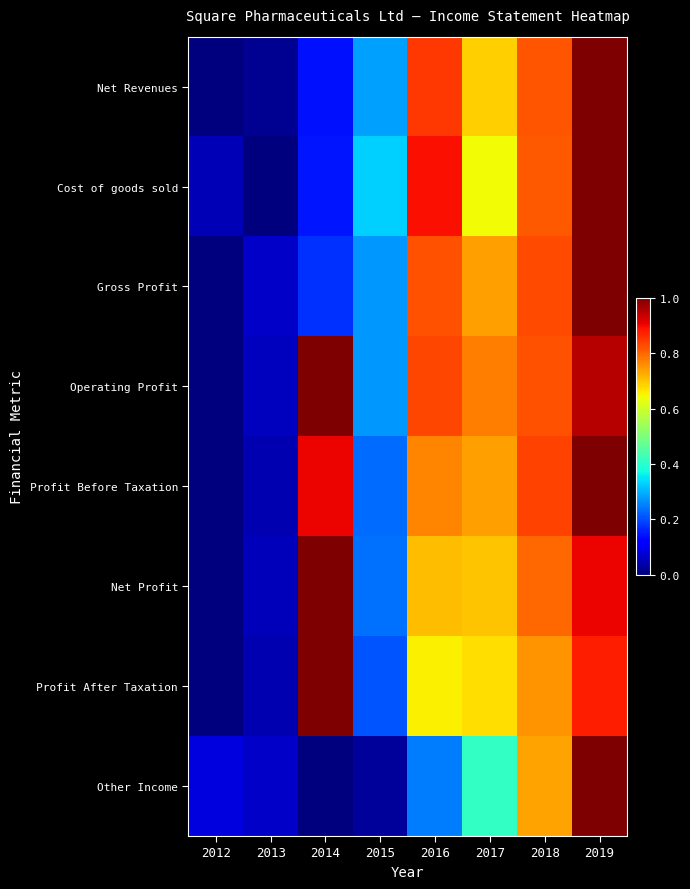

Which series has the largest total across all categories?

Operating Profit